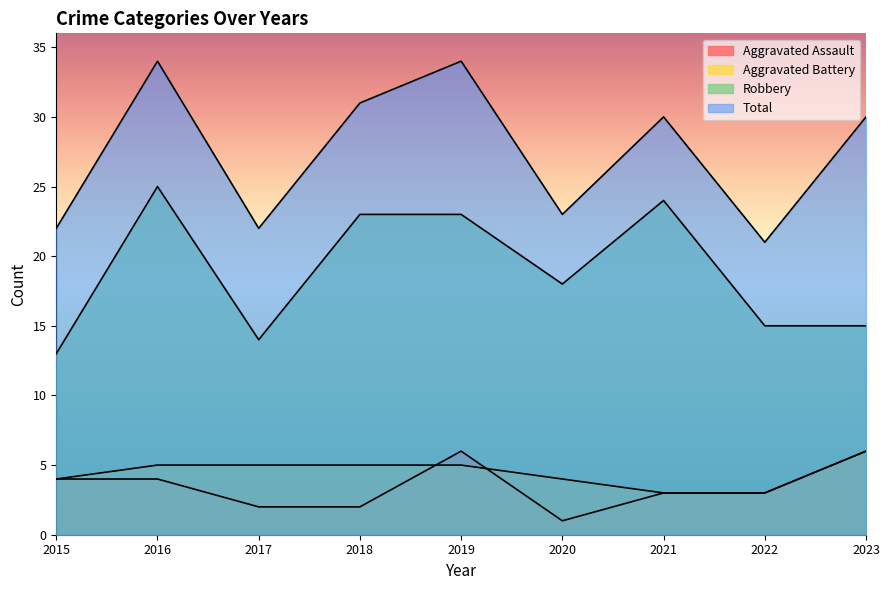

Reading right to left, extract all data points from this chart.

Aggravated Assault: 6	3	3	1	6	2	2	4	4
Aggravated Battery: 6	3	3	4	5	5	5	5	4
Robbery: 15	15	24	18	23	23	14	25	13
Total: 30	21	30	23	34	31	22	34	22